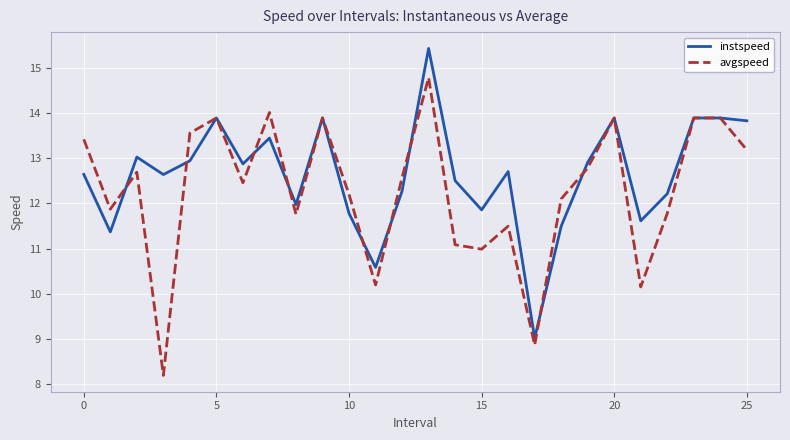

Reading left to right, transcribe all the data shown in this chart.

instspeed: 12.6	11.4	13.0	12.6	12.9	13.9	12.9	13.4	12.0	13.9	11.8	10.6	12.3	15.4	12.5	11.9	12.7	9.0	11.5	12.9	13.9	11.6	12.2	13.9	13.9	13.8
avgspeed: 13.4	11.9	12.7	8.2	13.6	13.9	12.5	14.0	11.8	13.9	12.2	10.2	12.6	14.8	11.1	11.0	11.5	8.9	12.1	12.8	13.9	10.2	11.8	13.9	13.9	13.2